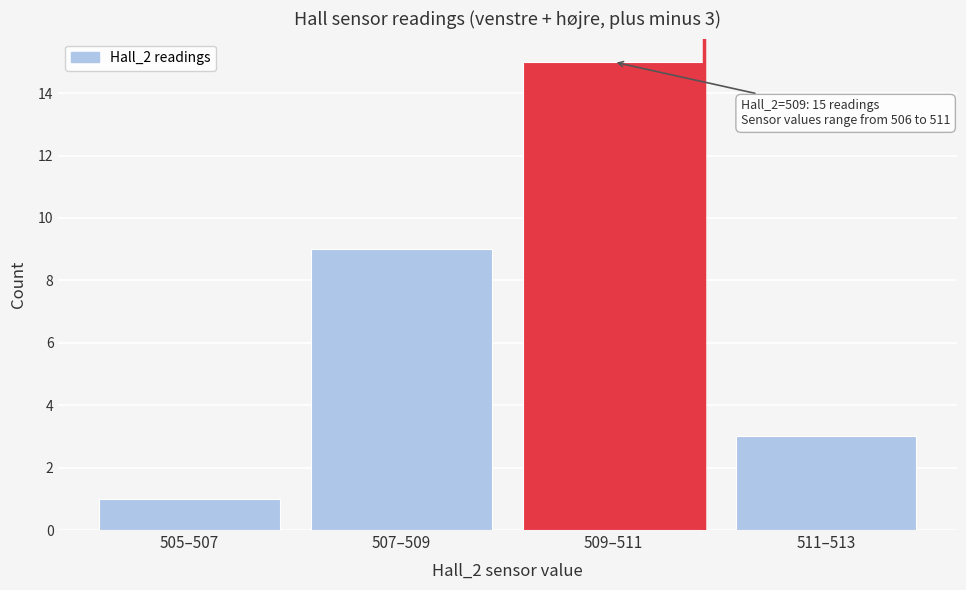

Reading right to left, what are all the values shown in this chart?

511–513=3	509–511=15	507–509=9	505–507=1